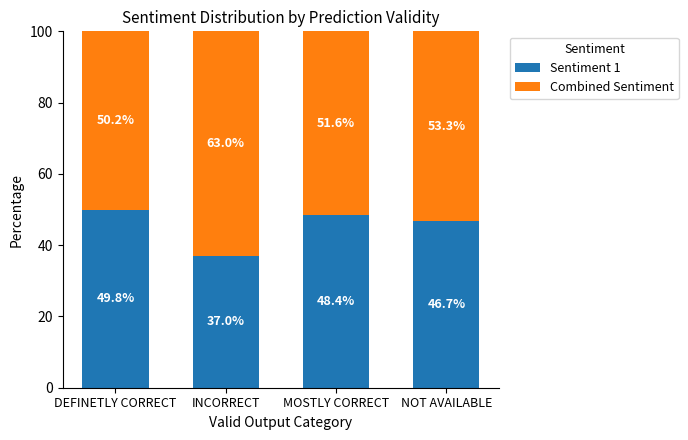

How many bars are there in total?

4